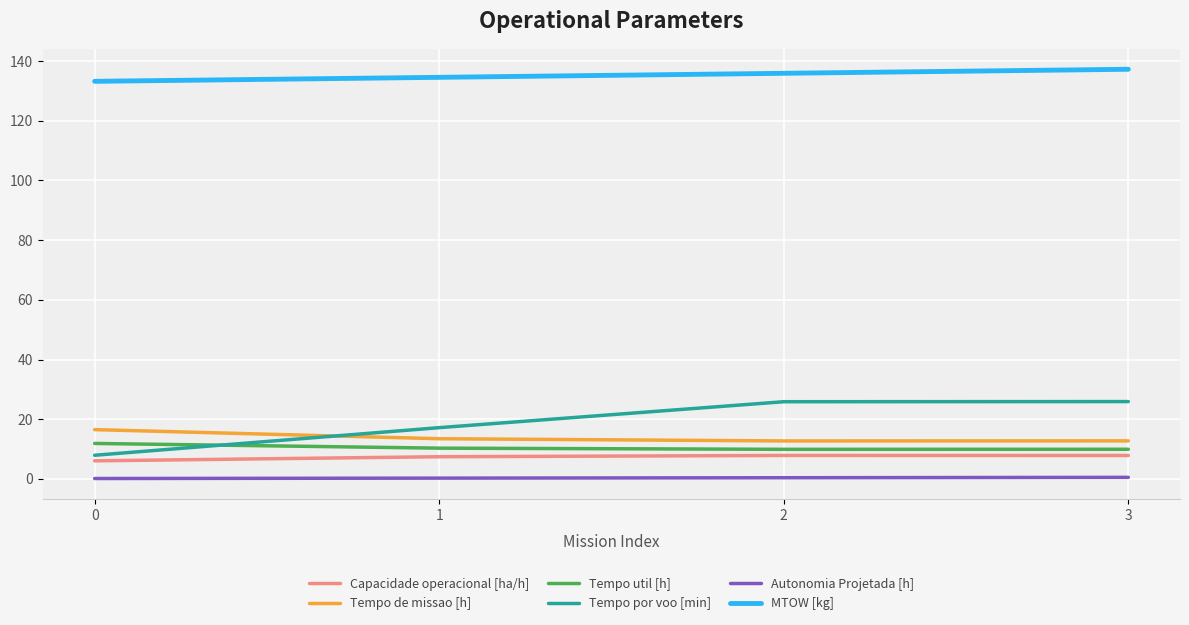

True or false: MTOW [kg] and Capacidade operacional [ha/h] cross at least once.

False